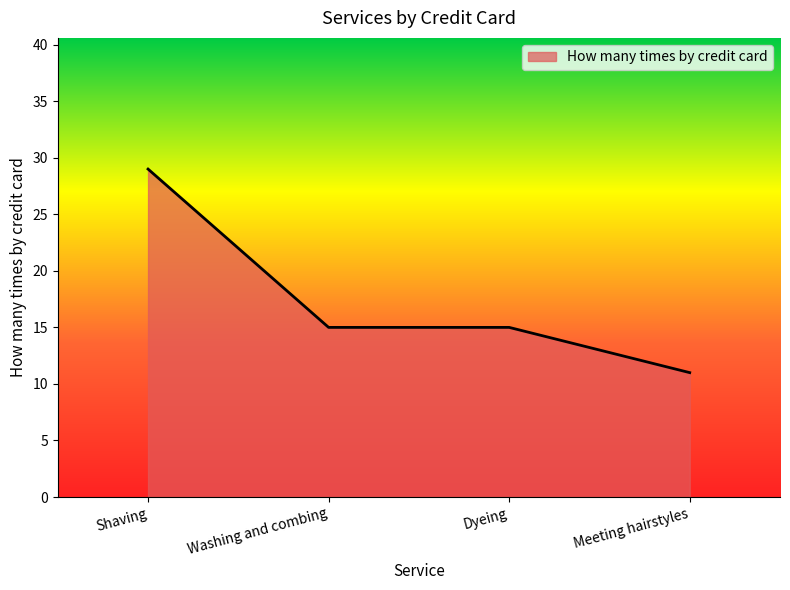

Which label corresponds to the largest value in the chart?

Shaving